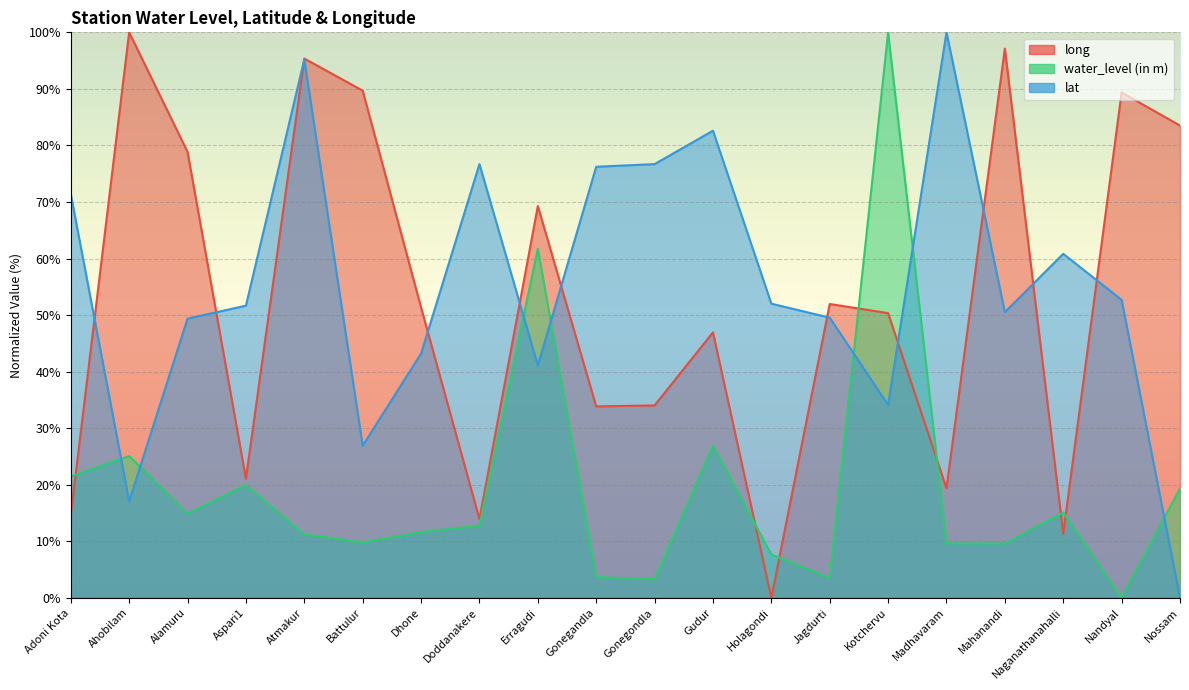

What is the total value across all series at Erragudi?

172.1